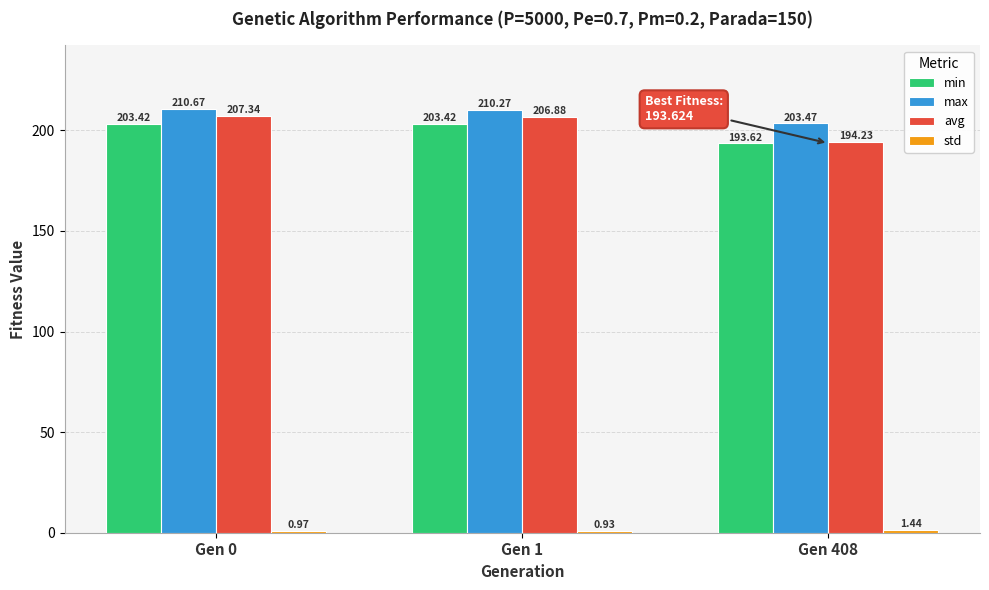

Which series changed the most between Gen 0 and Gen 408?

avg